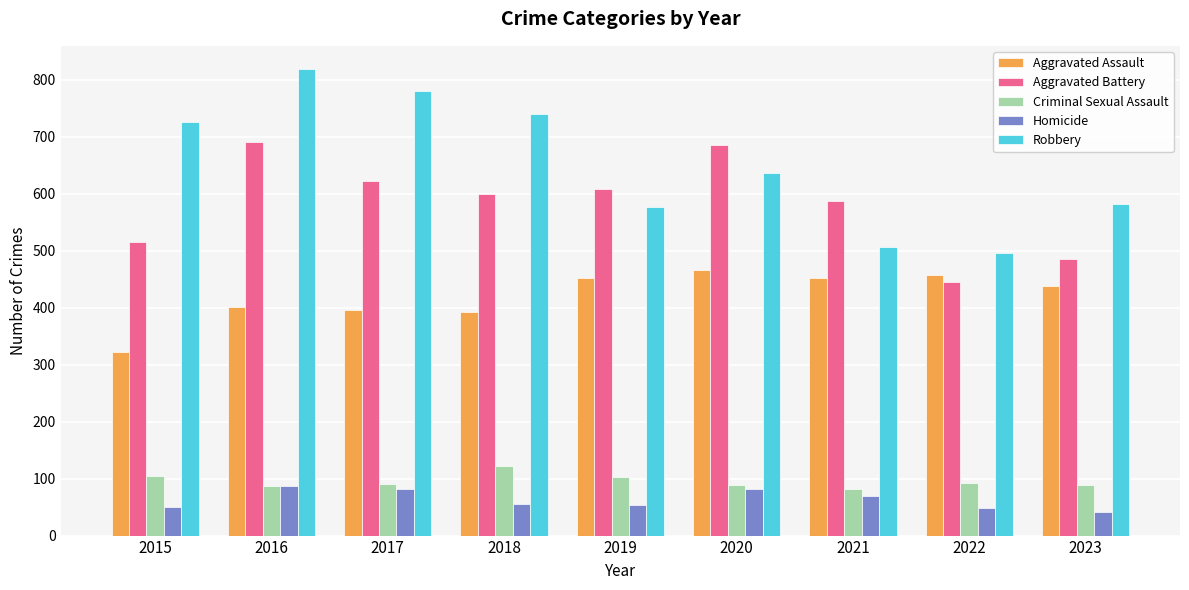

Which series changed the most between 2018 and 2021?

Robbery